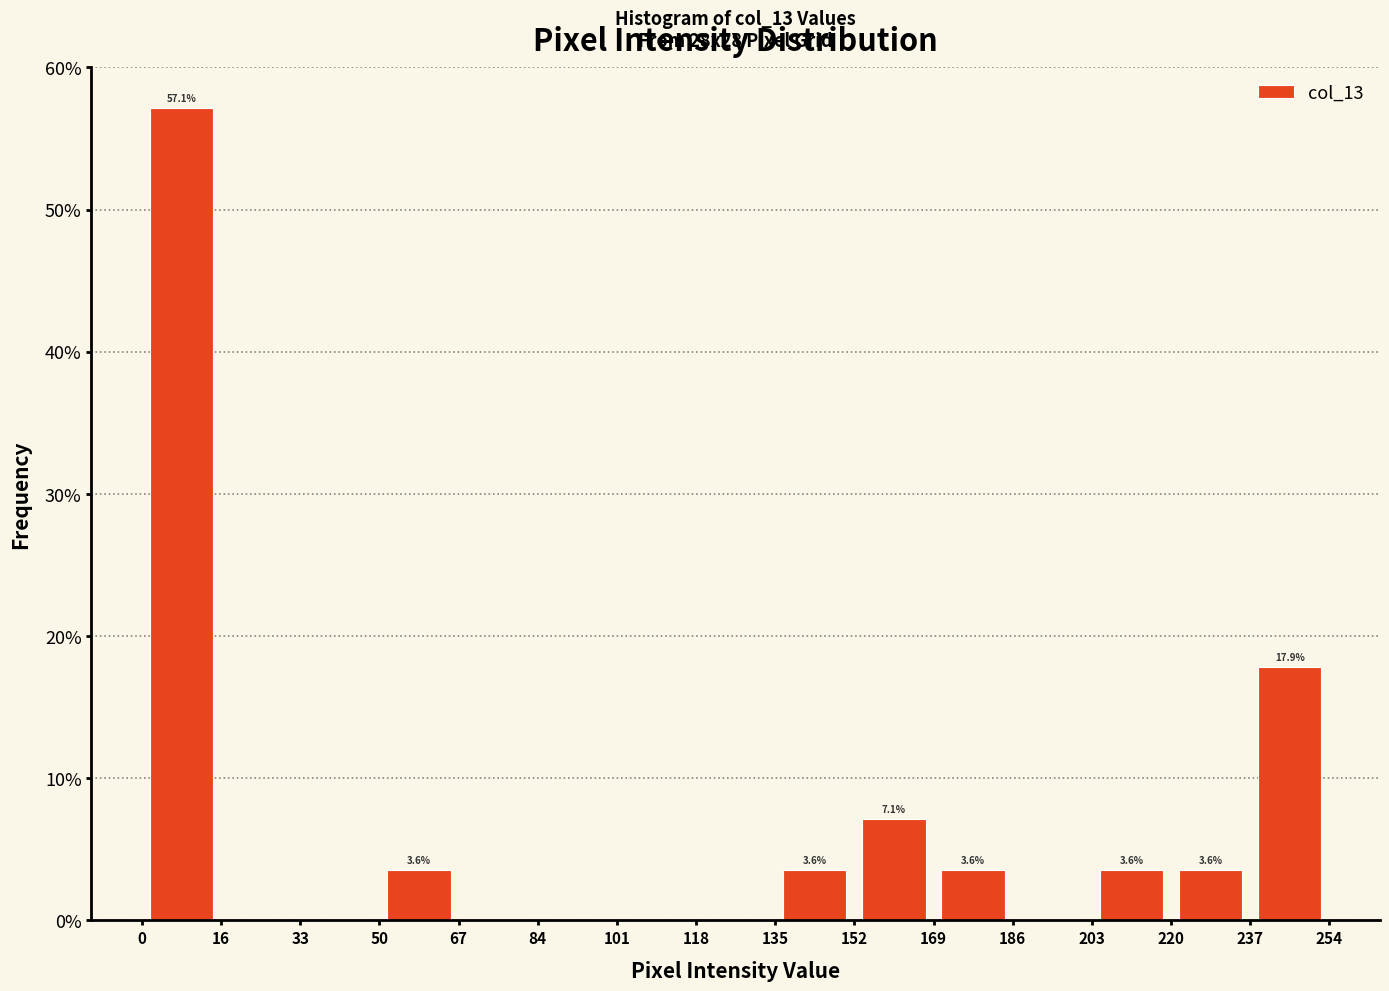

Which range on the x-axis has the tallest bar?

0 to 16